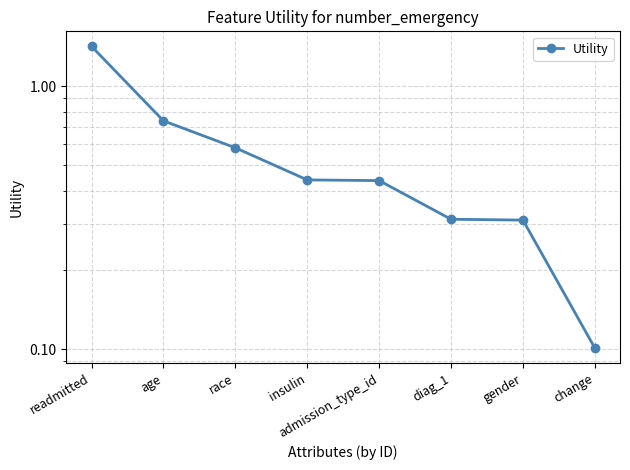

Which label corresponds to the largest value in the chart?

readmitted